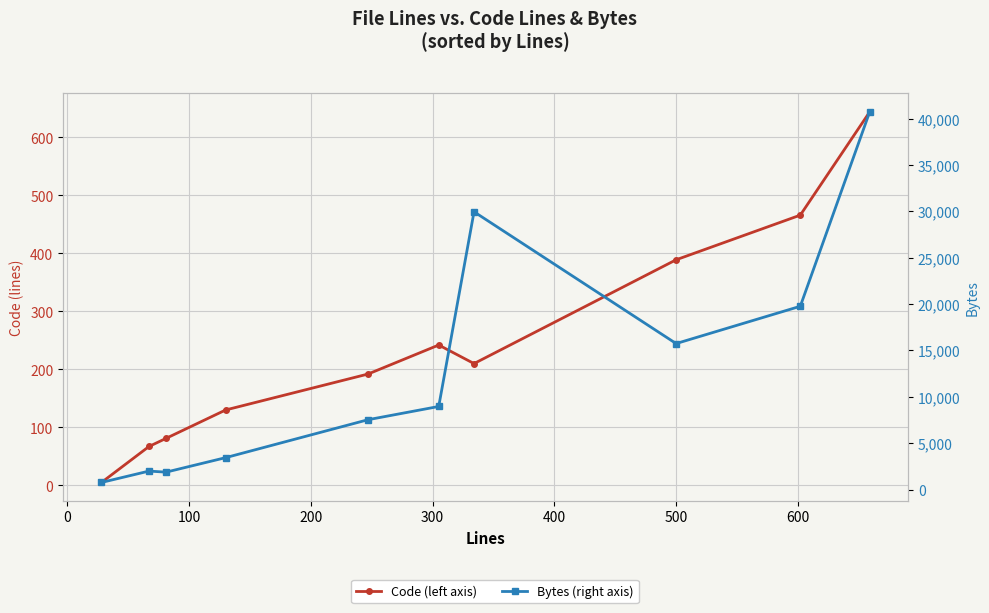

How many values in the Code (left axis) series exceed 210?

4